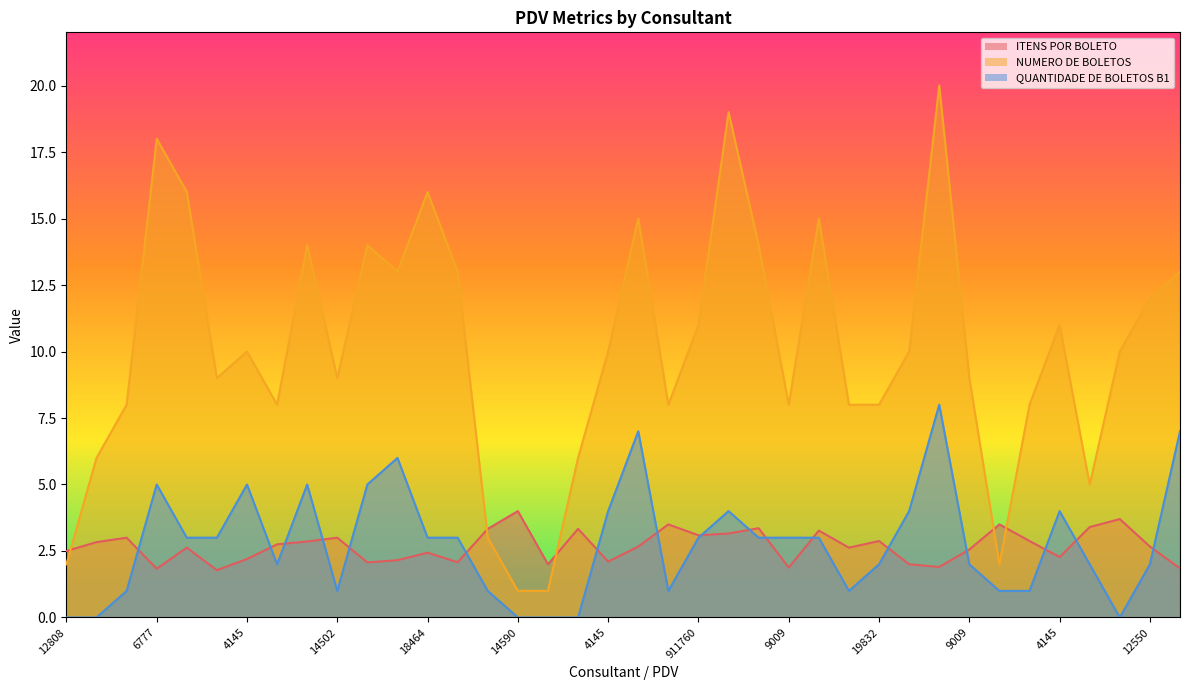

Which has a higher value, 19832-Crislayne or 9009-Maize?

9009-Maize